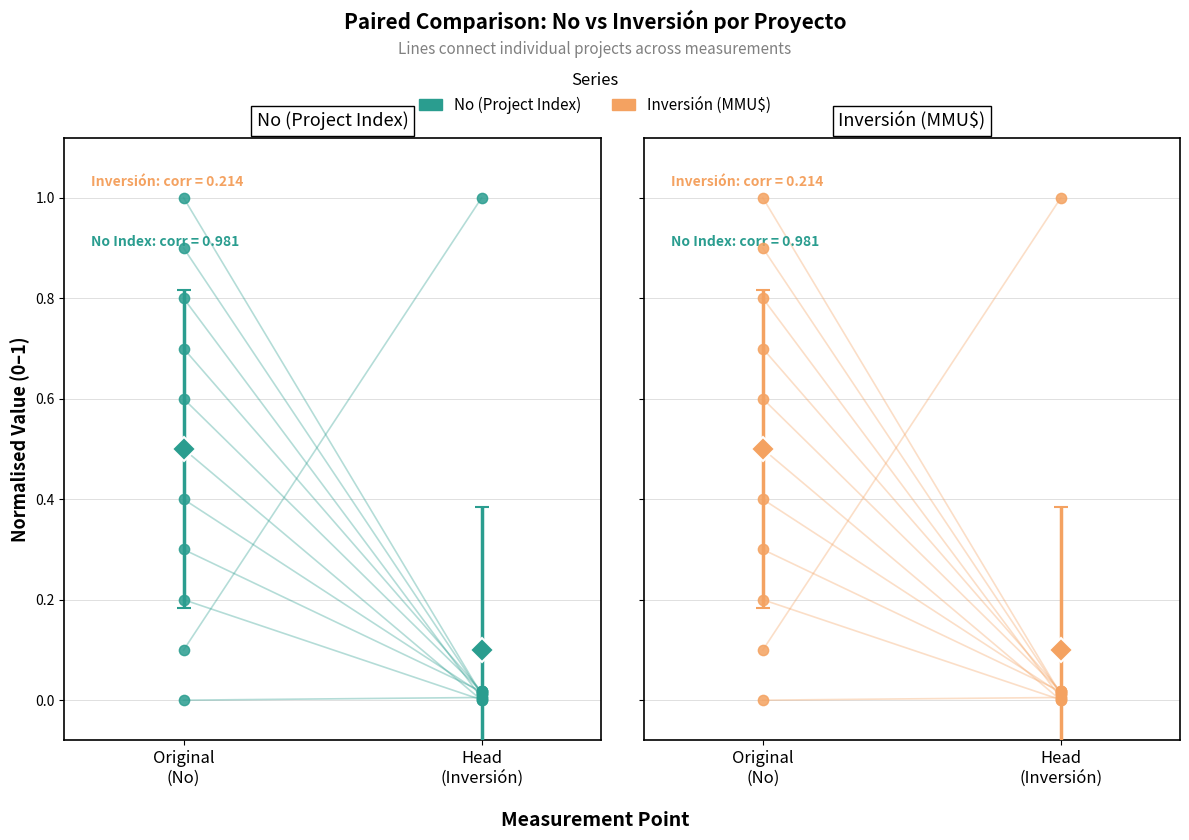

Which series reaches the maximum Y coordinate?

Inversión(MMU$)